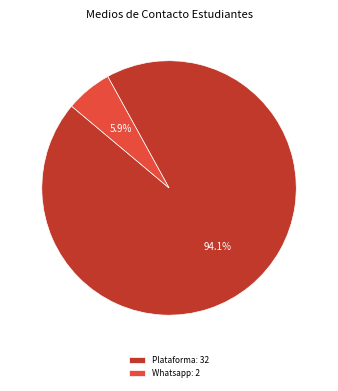

Which has a higher value, Plataforma: 32 or Whatsapp: 2?

Plataforma: 32